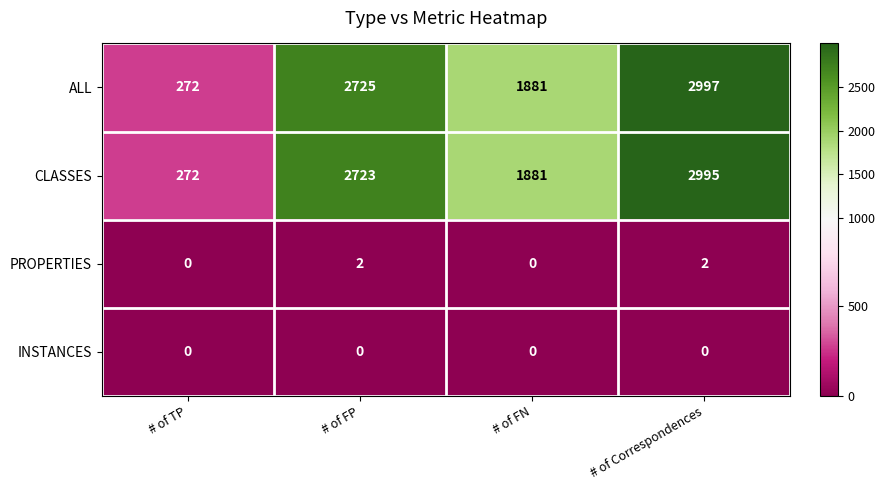

Which series has the widest spread of values?

ALL